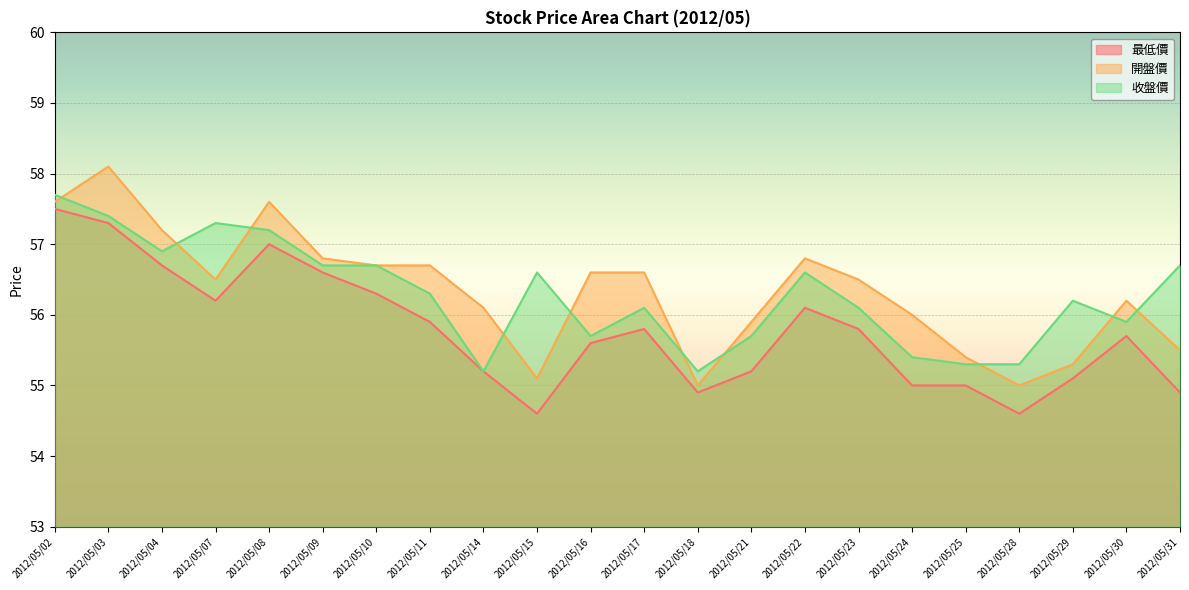

True or false: 最低價 has more than 2 points higher than both neighbors.

True